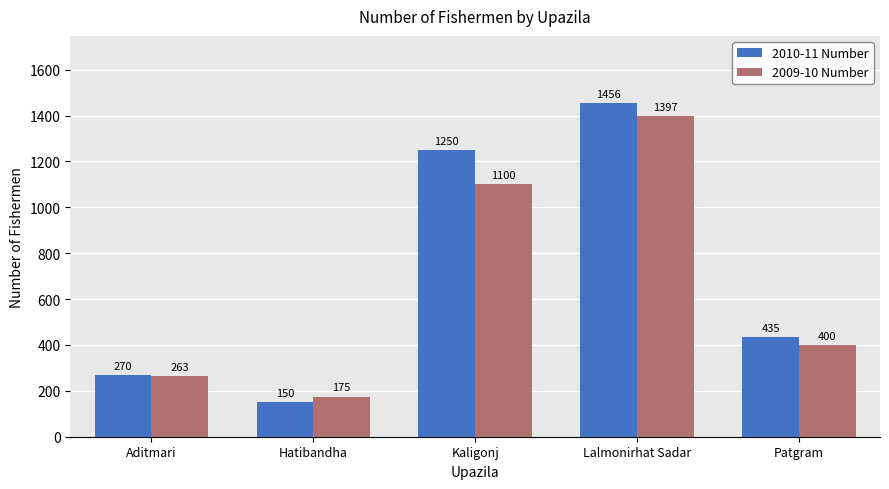

At how many categories does at least one series exceed 1086?

2